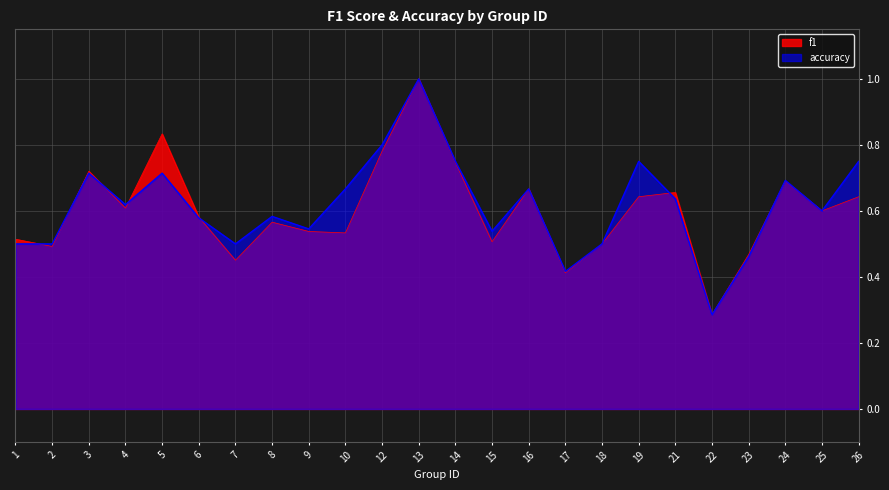

True or false: f1 has more than 1 interior local peaks.

True